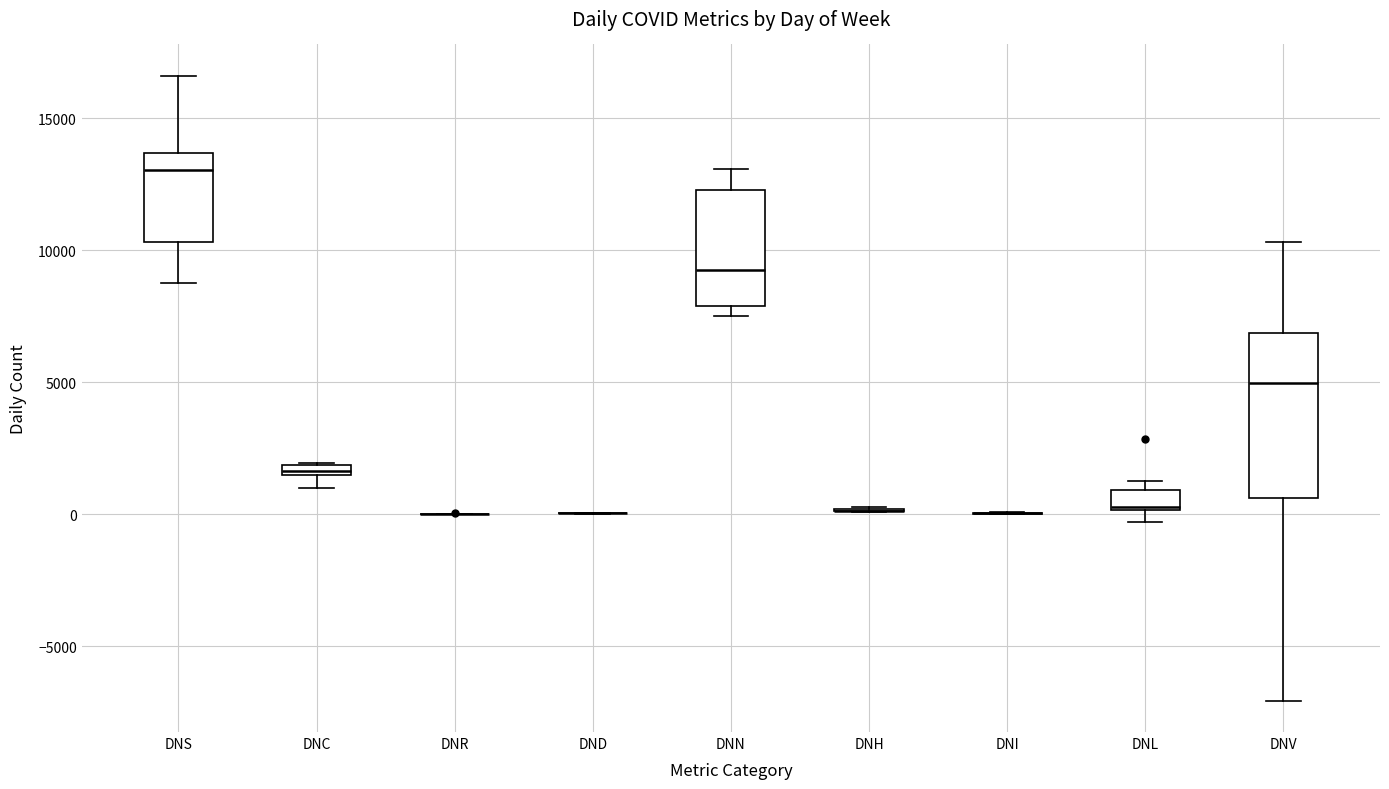

Comparing the boxes themselves (not the whiskers), which one is the tallest?

DNV